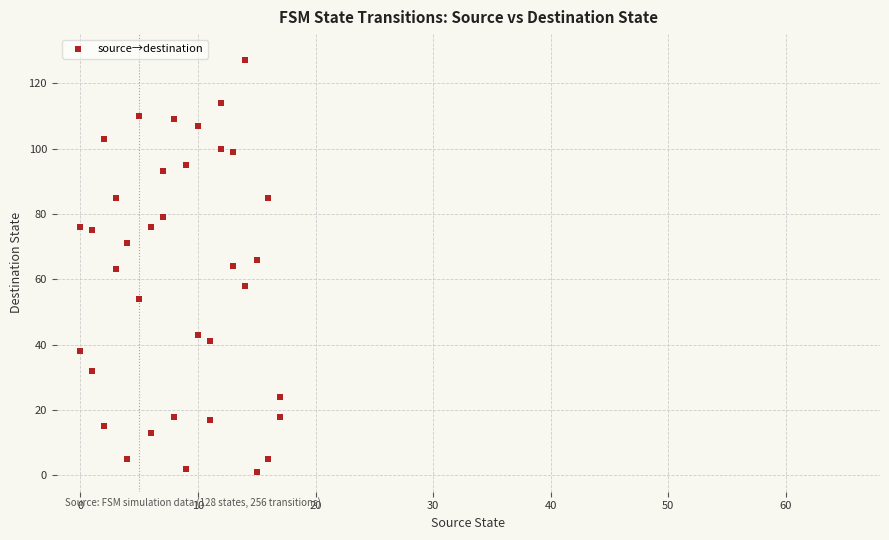

What is the range of Y values (max minus min)?

126